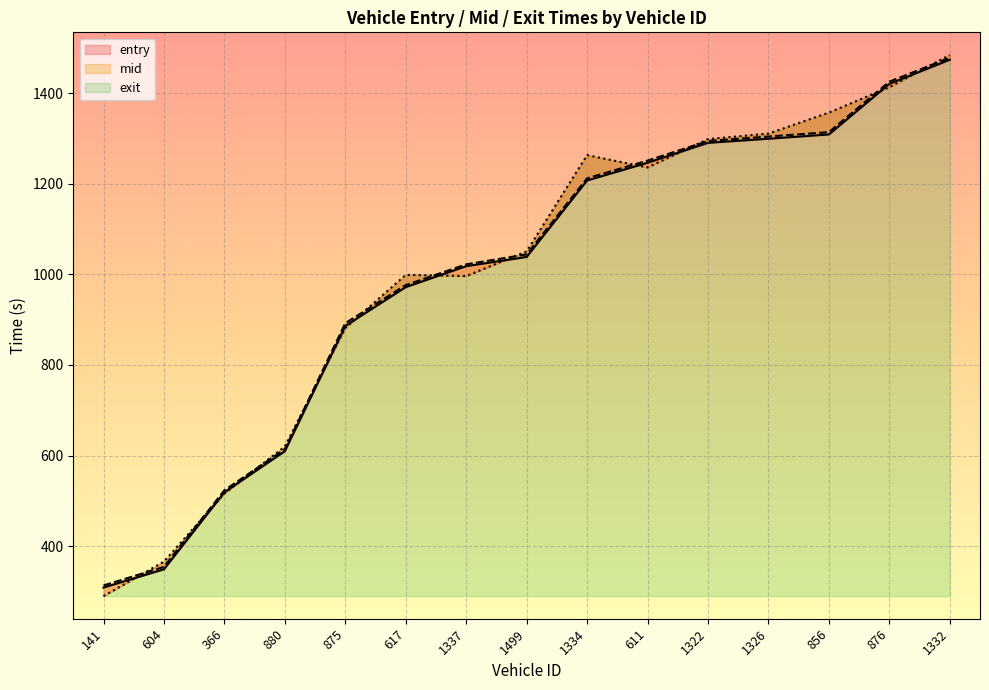

Where is entry nearest to the value 891?

875